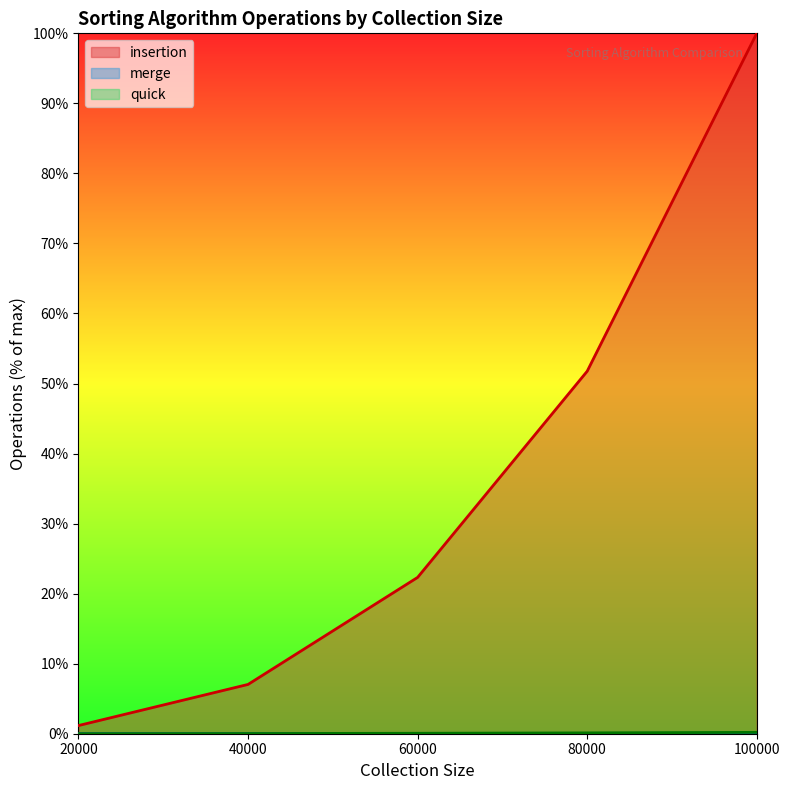

At which category is the sum across all series the highest?

100000